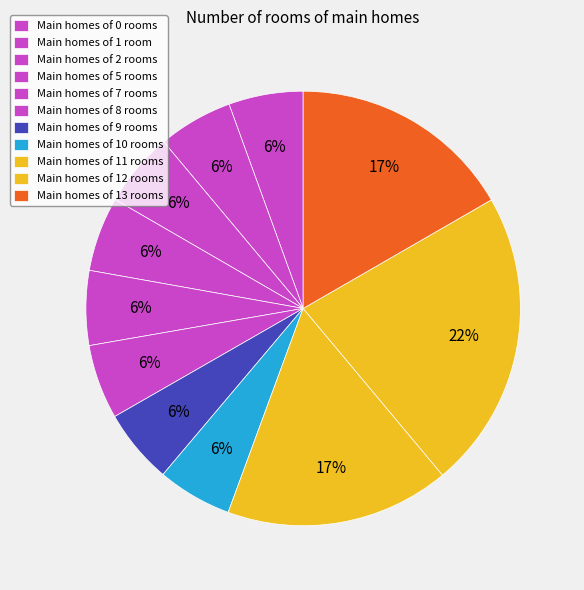

Is there any slice that represents more than half of the pie?

No